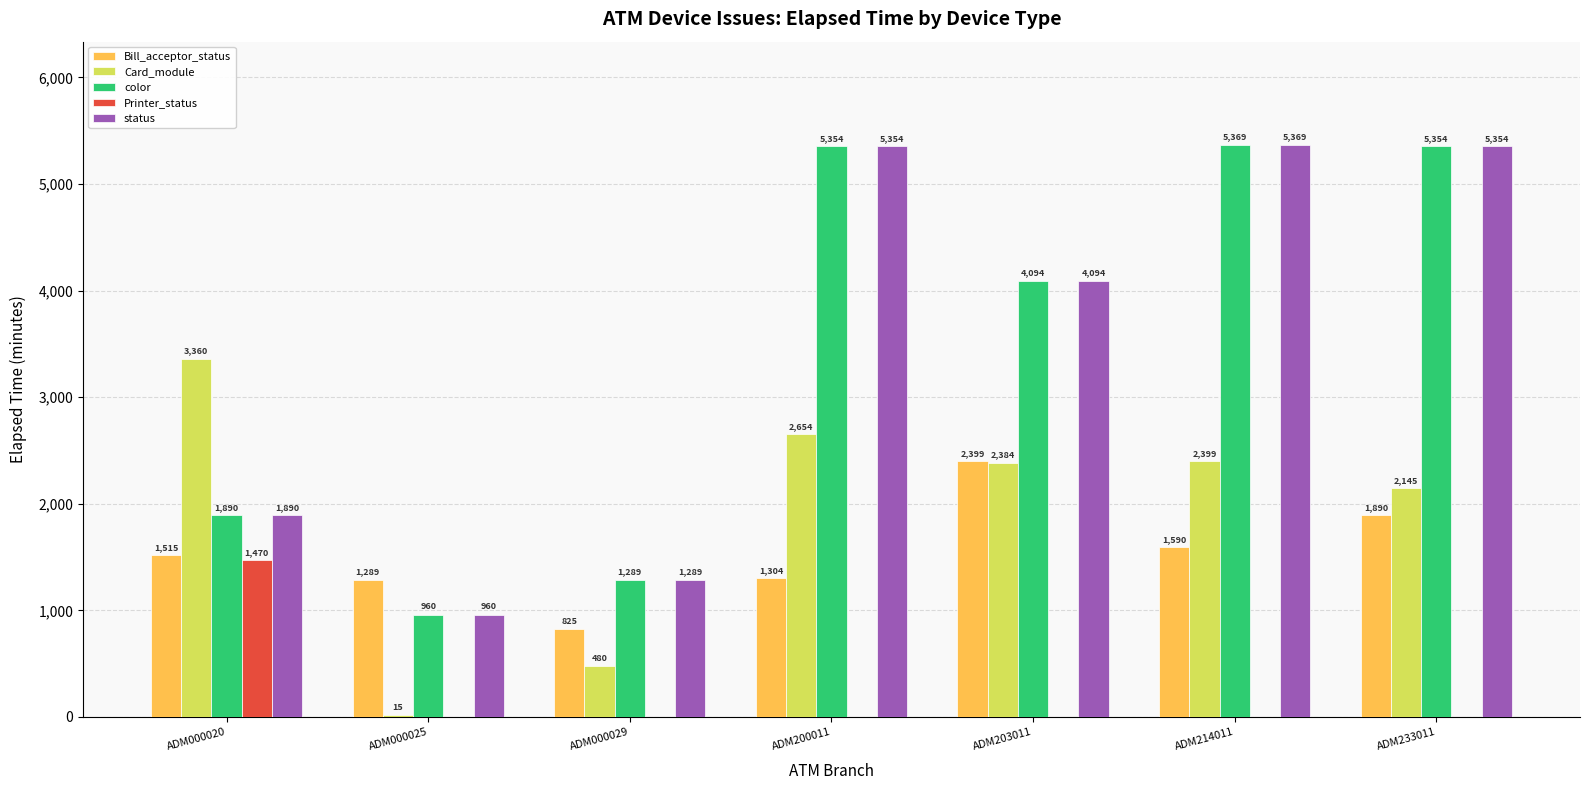

Is the value of Printer_status at ADM000020 greater than the value of Card_module at ADM000020?

No